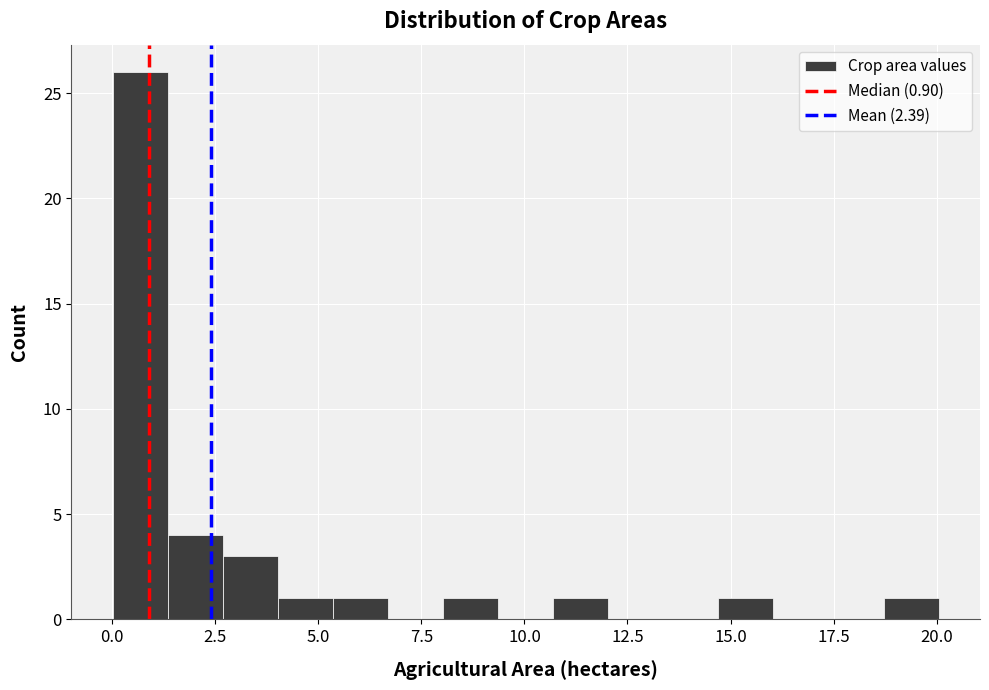

Read against the x-axis, roughly where is the centre of the tallest bar?

0.5